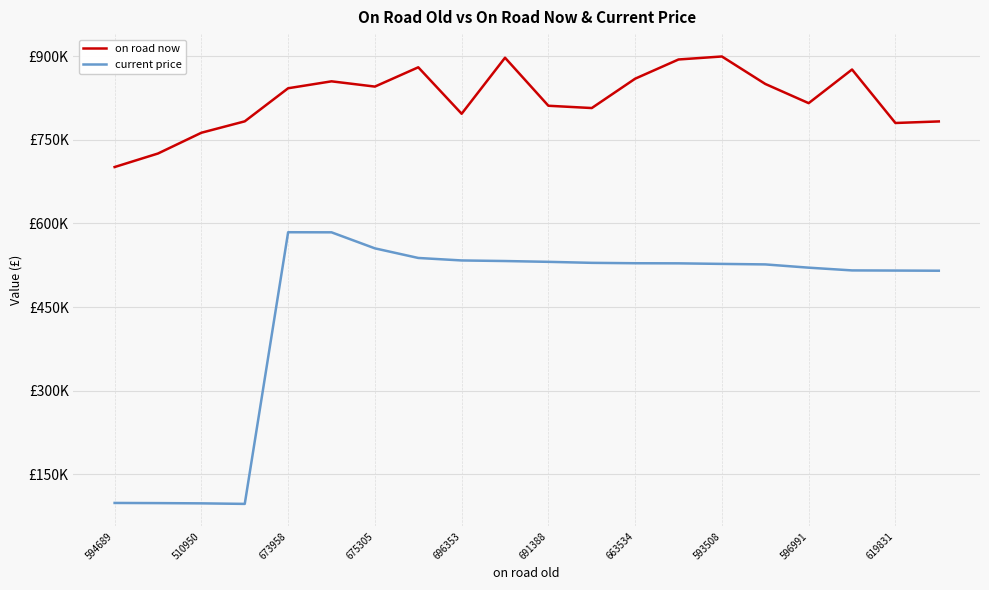

Does the chart display data point markers on the line(s)?

No